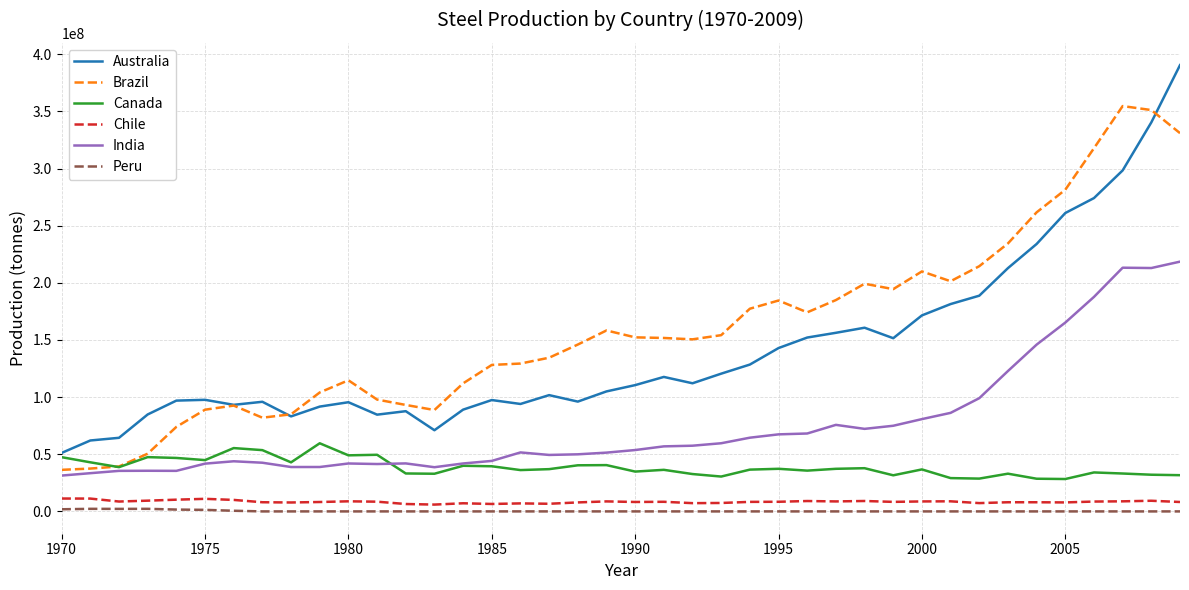

True or false: India has more than 0 interior local peaks.

True